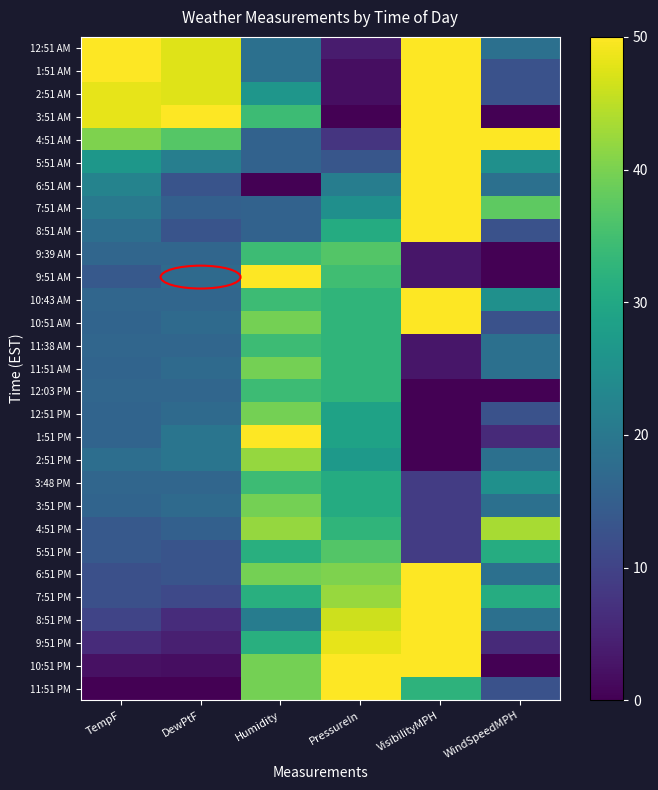

What is the maximum value shown in the chart?

50.0